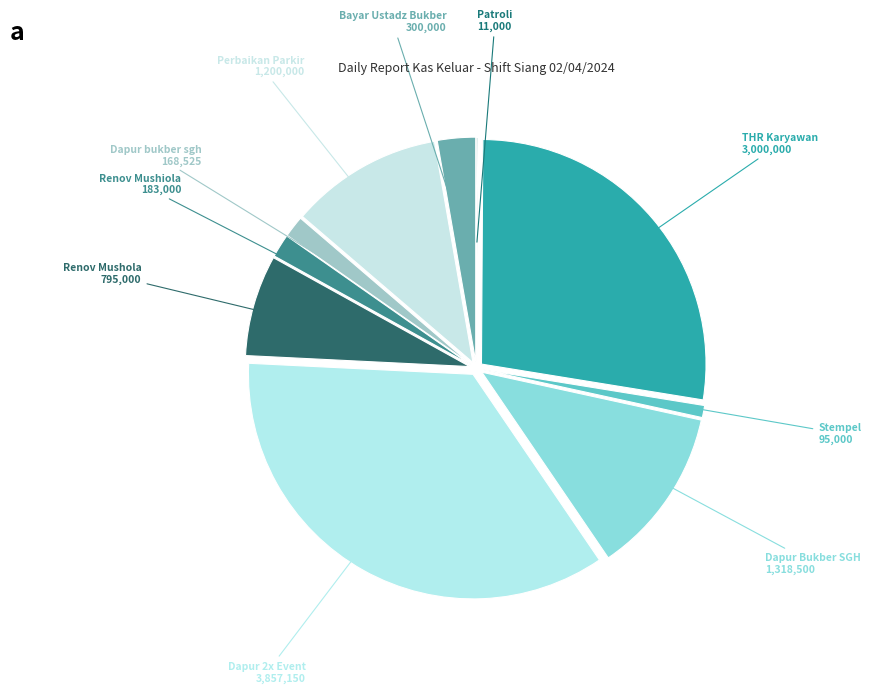

Is it true that Dapur bukber sgh is 2% of the pie?

True